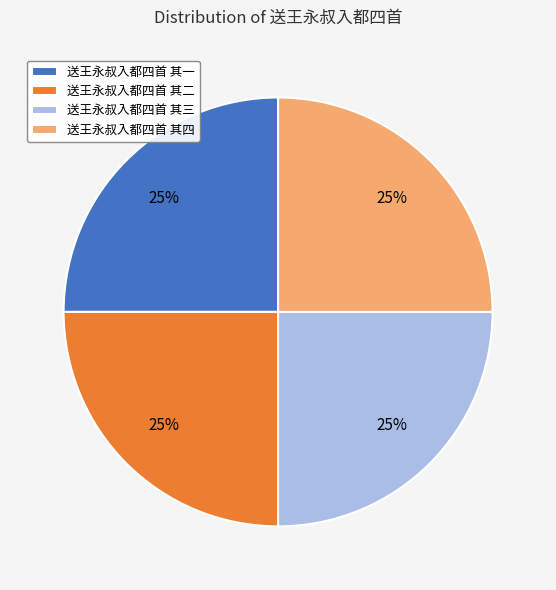

To the nearest percent, what portion does 送王永叔入都四首 其一 represent?

25%